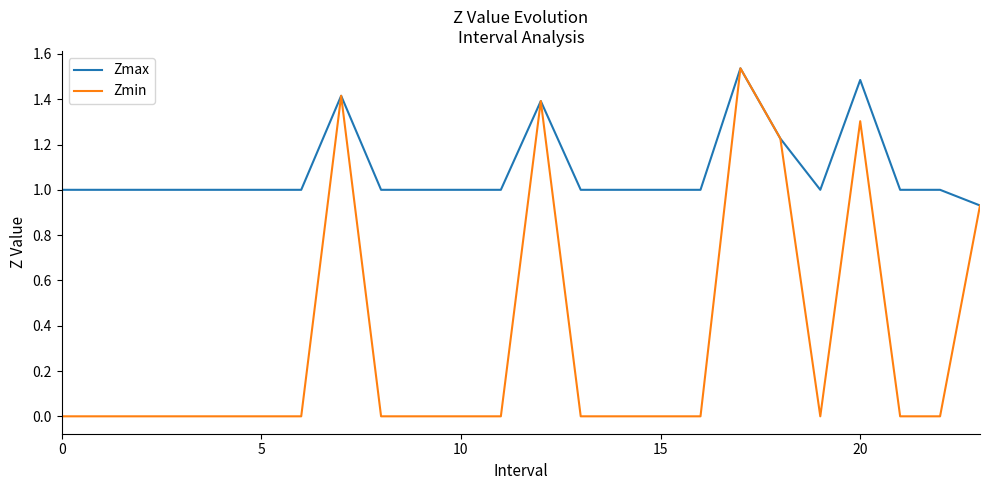

Is this an area chart (filled region under the line)?

No